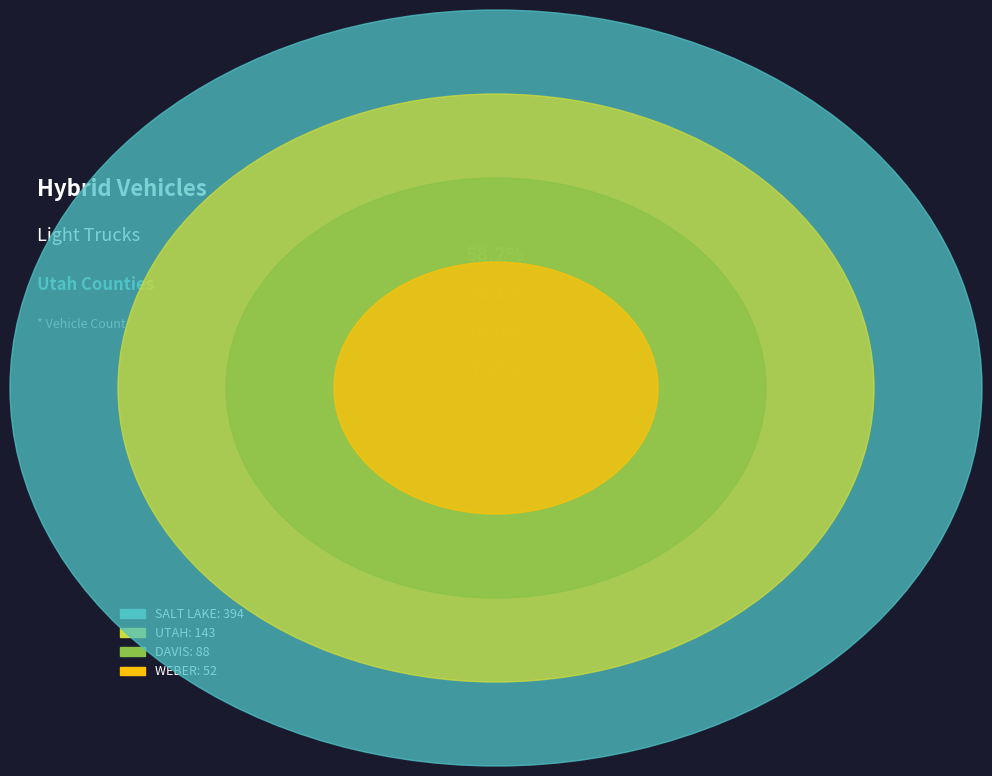

How many slices are in this pie chart?

4